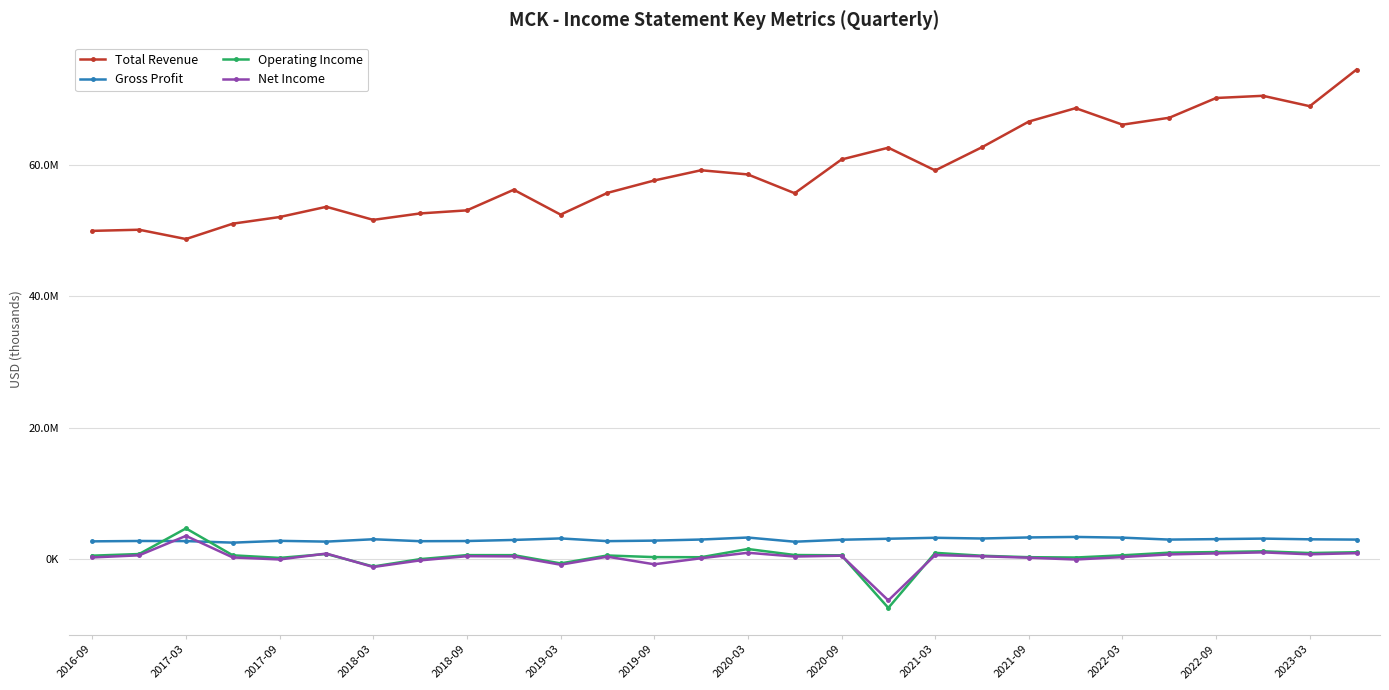

At which category does Total Revenue reach its first local valley?

2017-03